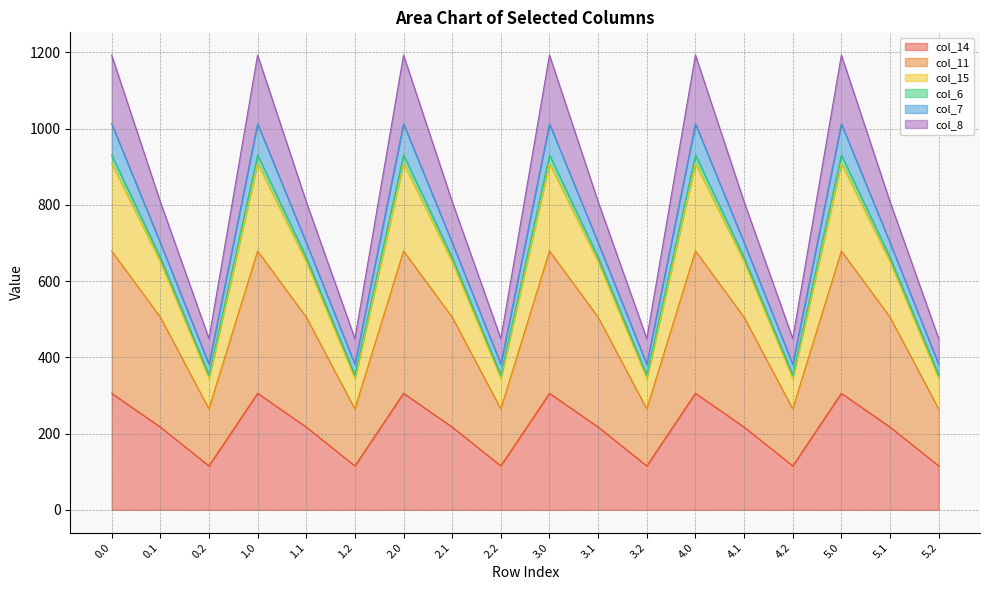

What is the maximum value for col_14?

305.8